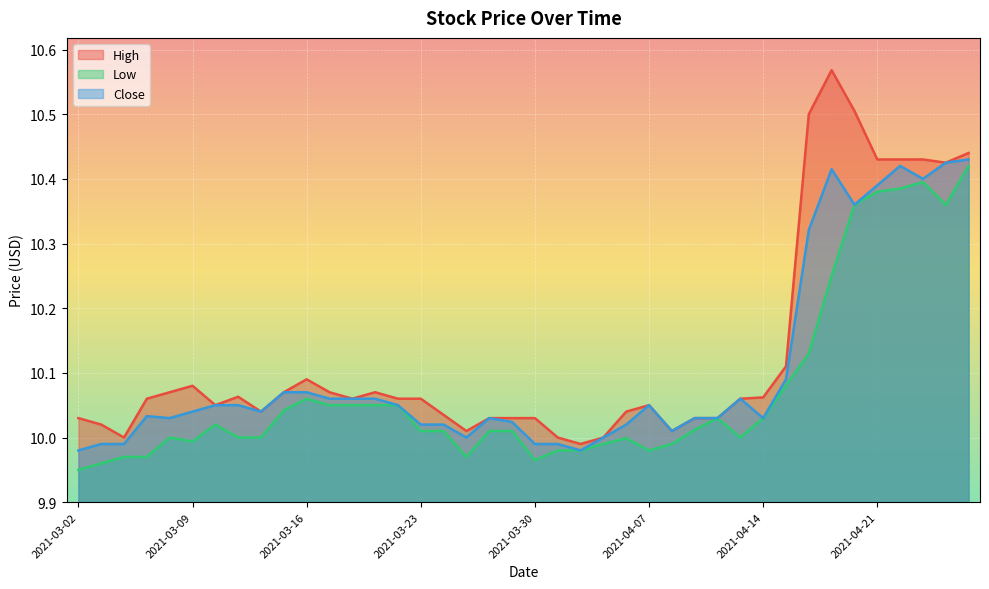

At which label does High reach its minimum?

2021-04-01